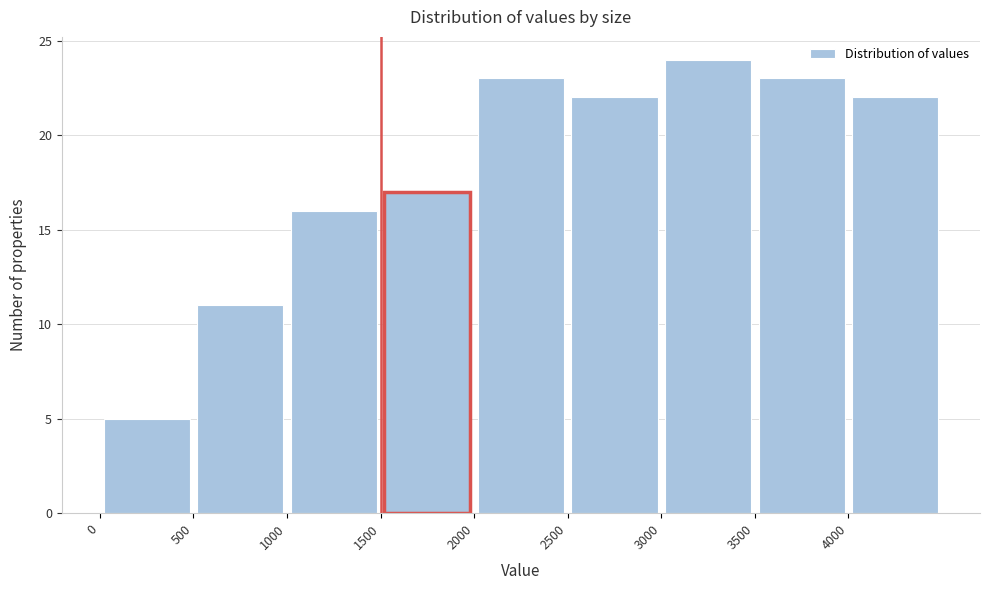

Which range on the x-axis has the tallest bar?

3000 to 3500